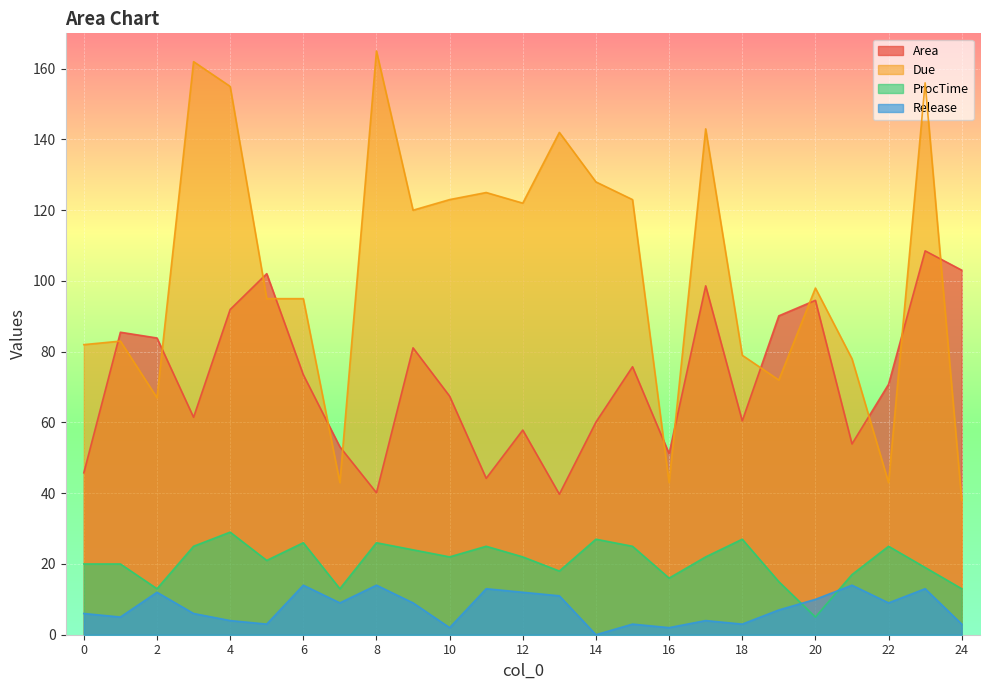

Where is Area nearest to the value 74?

6